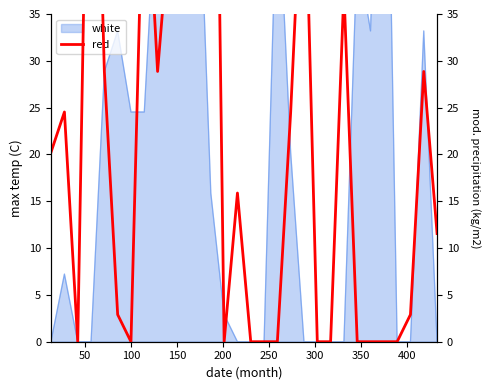

How many categories are shown in the chart?

30